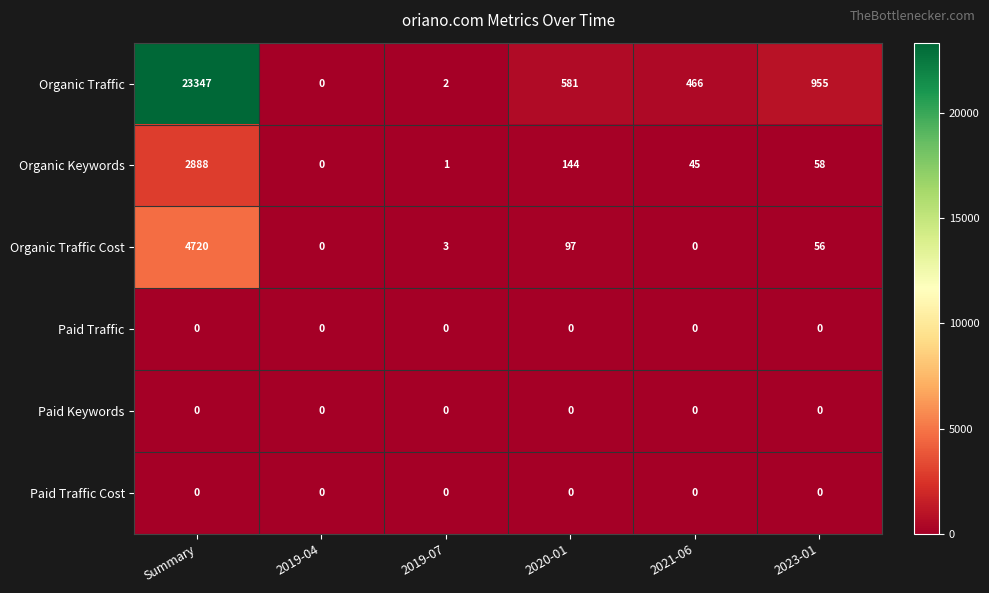

At how many categories does at least one series exceed 13455?

1